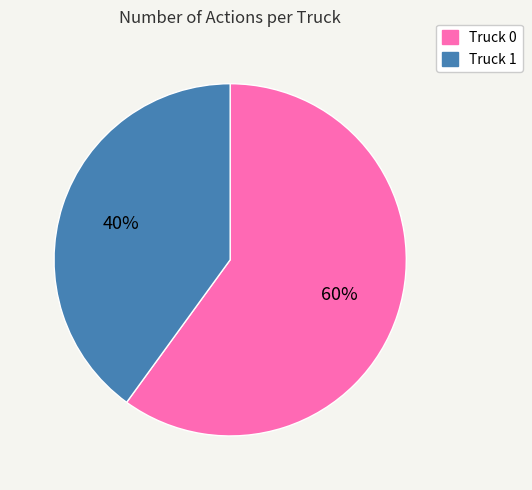

How many slices are in this pie chart?

2